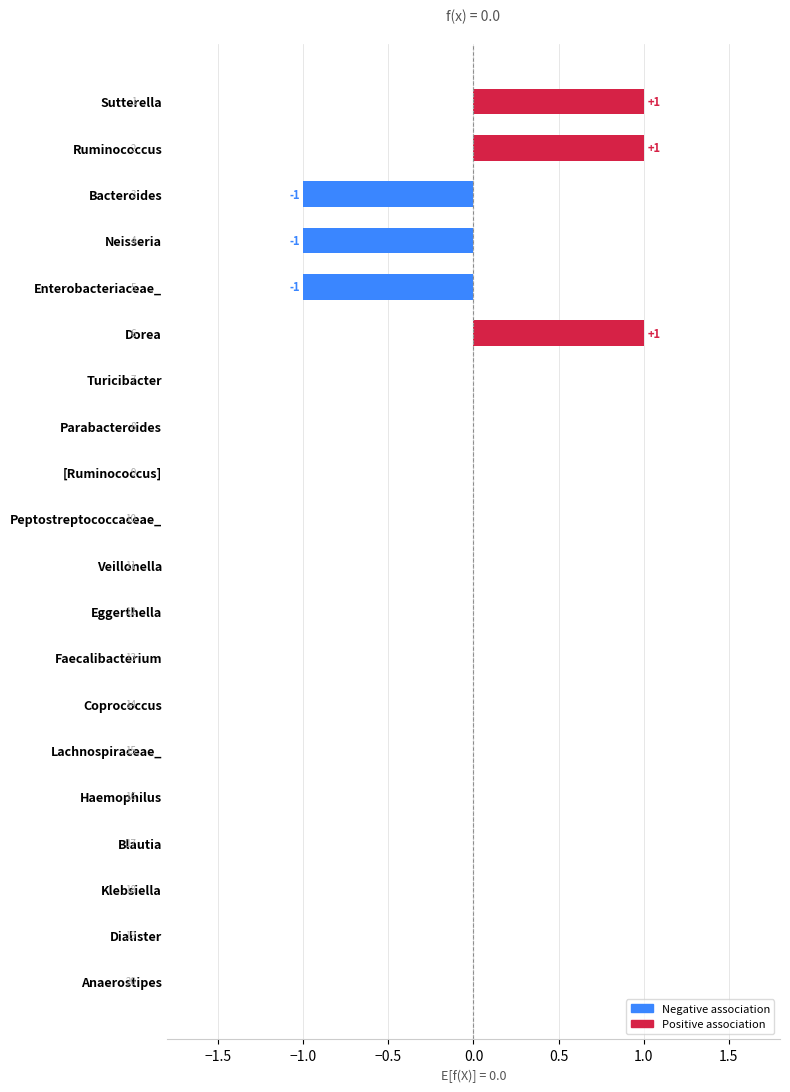

True or false: the data shows 0 at Coprococcus.

True